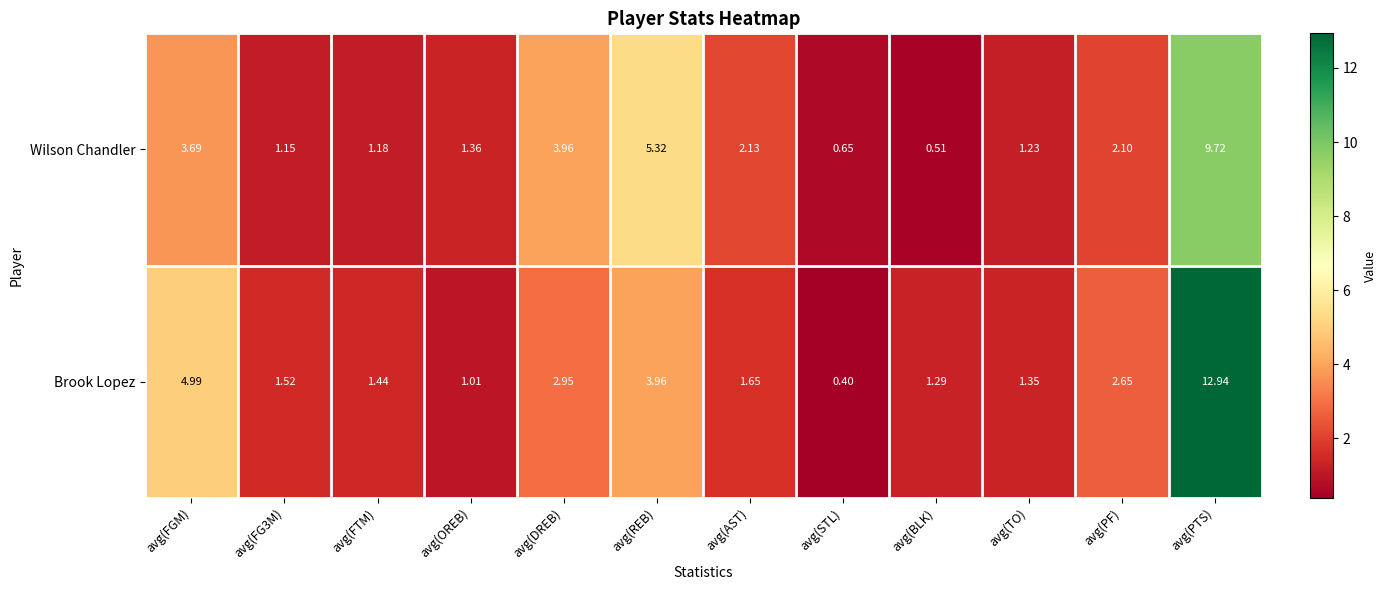

At which label does Brook Lopez reach its peak?

avg(PTS)